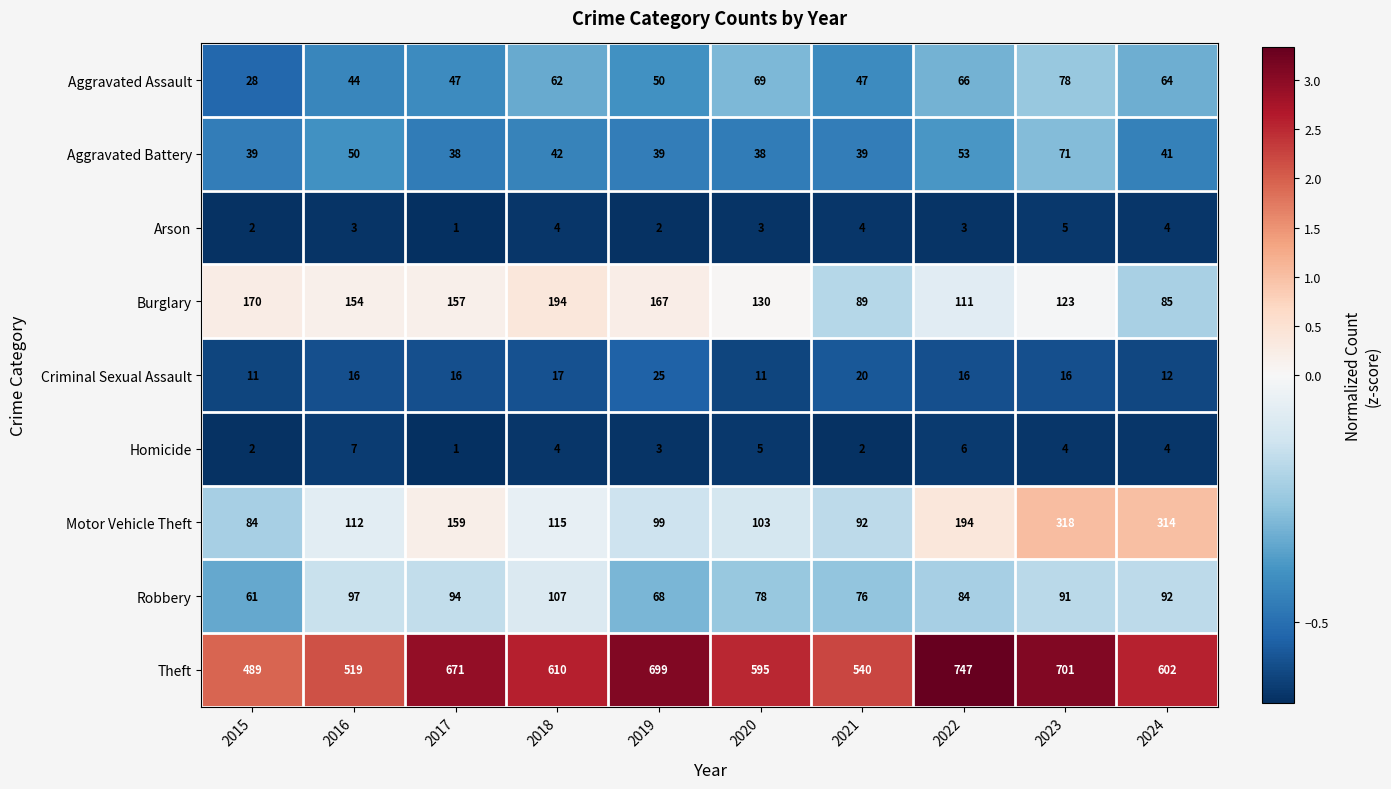

At how many categories does at least one series exceed 330?

10